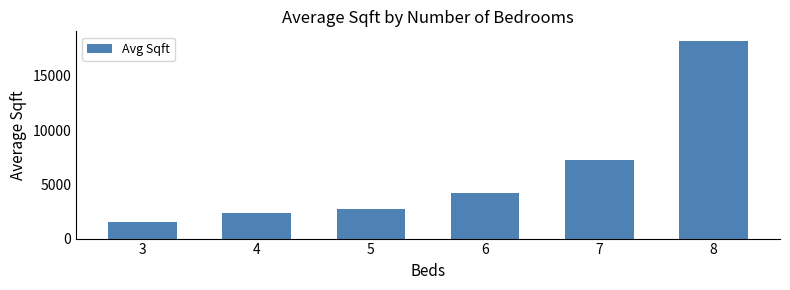

Which label corresponds to the smallest value in the chart?

3